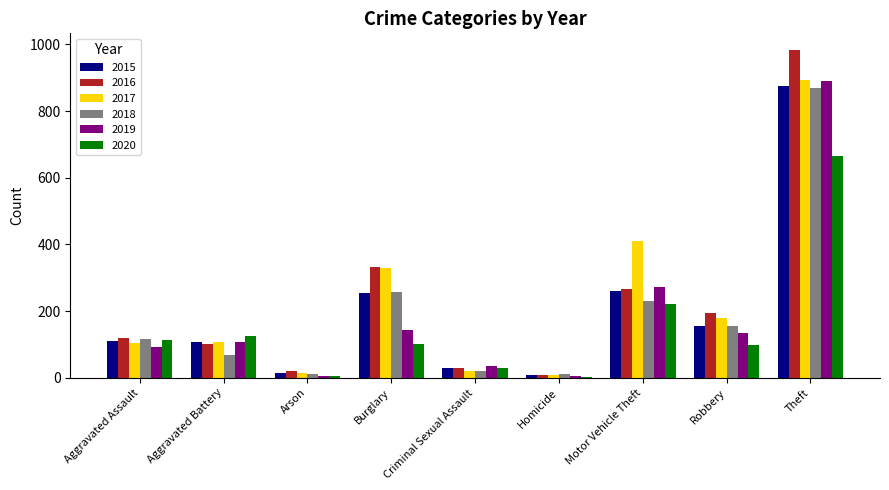

What is the total value across all series at Robbery?

913